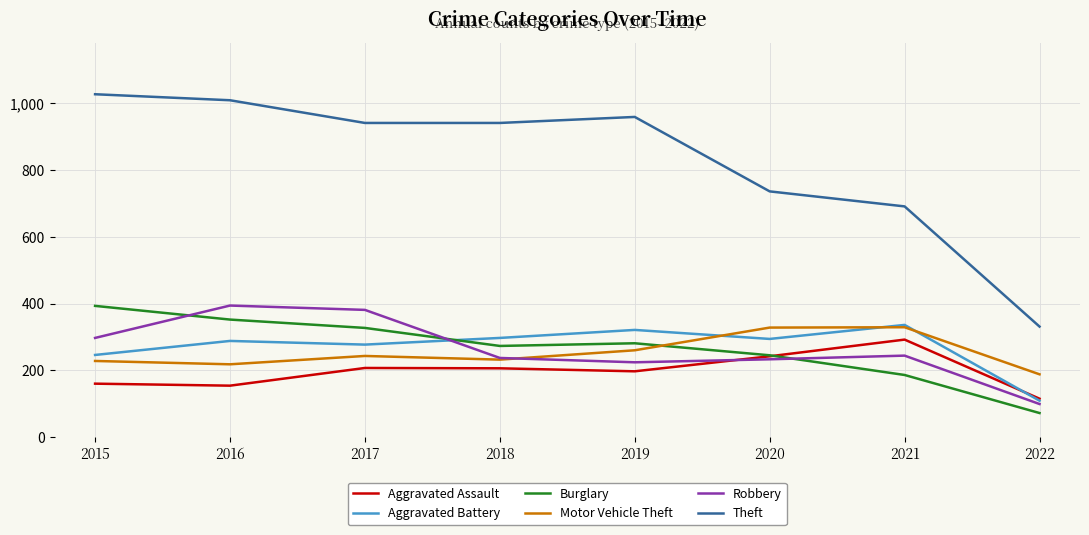

What is the total value across all series at 2017?

2376